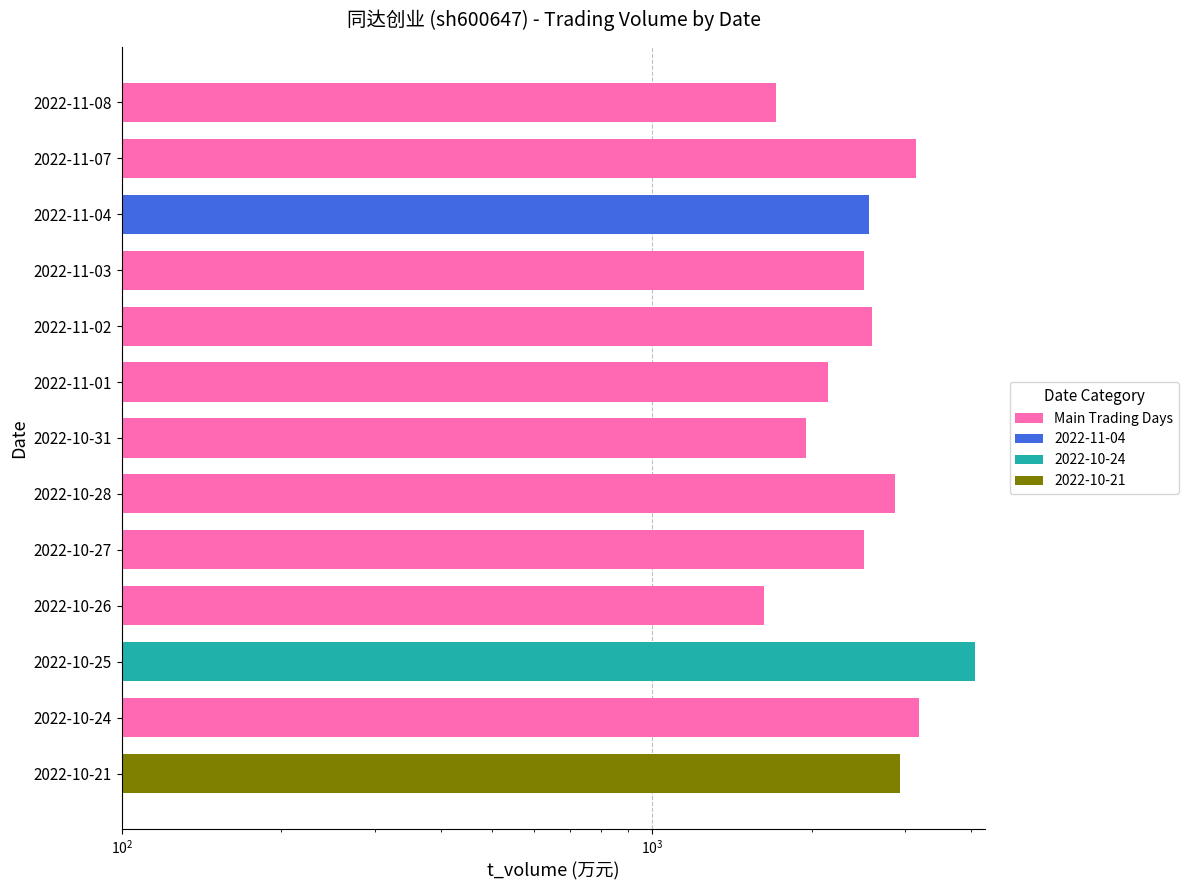

Does the chart contain stacked bars?

No